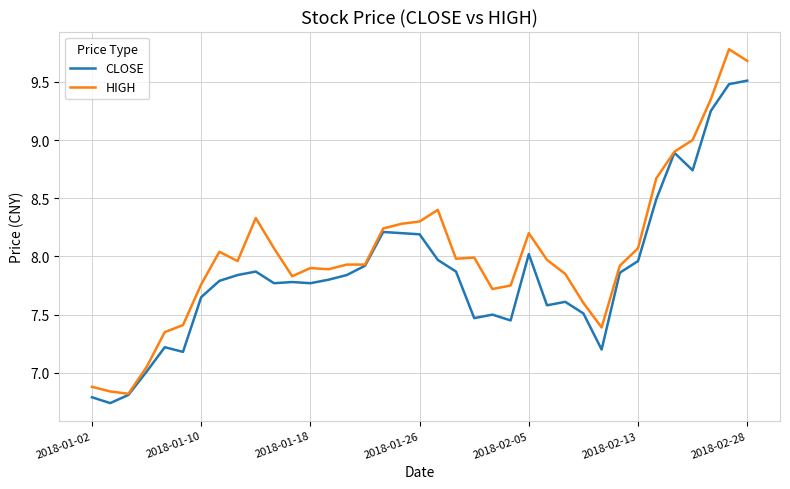

Which series has the largest total across all categories?

HIGH